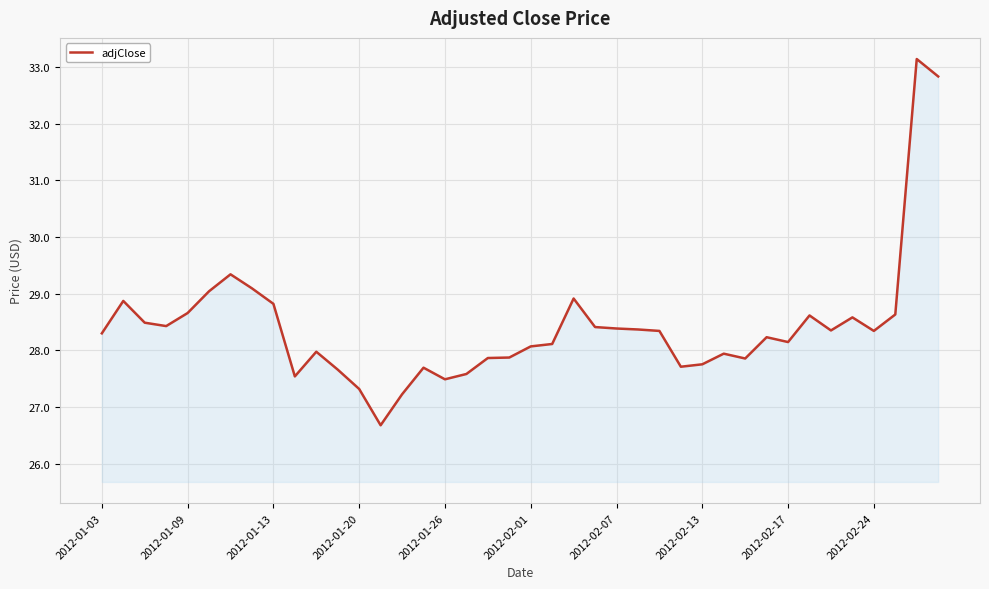

What is the difference between the maximum and minimum values?

6.5